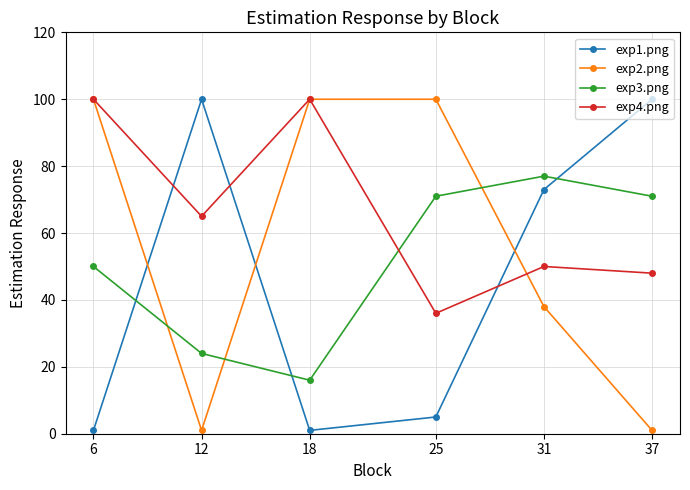

Reading left to right, what are all the values shown in this chart?

exp1.png: 6=1	12=100	18=1	25=5	31=73	37=100
exp2.png: 6=100	12=1	18=100	25=100	31=38	37=1
exp3.png: 6=50	12=24	18=16	25=71	31=77	37=71
exp4.png: 6=100	12=65	18=100	25=36	31=50	37=48